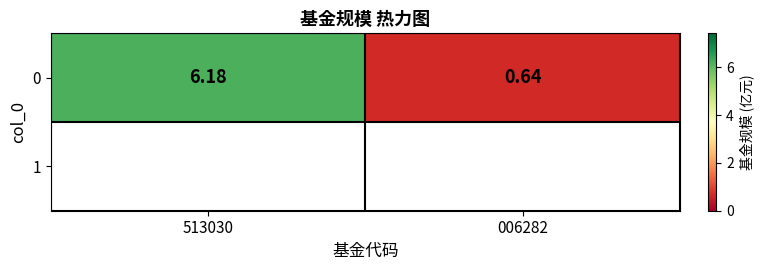

At which category does the chart reach its peak across all series?

513030